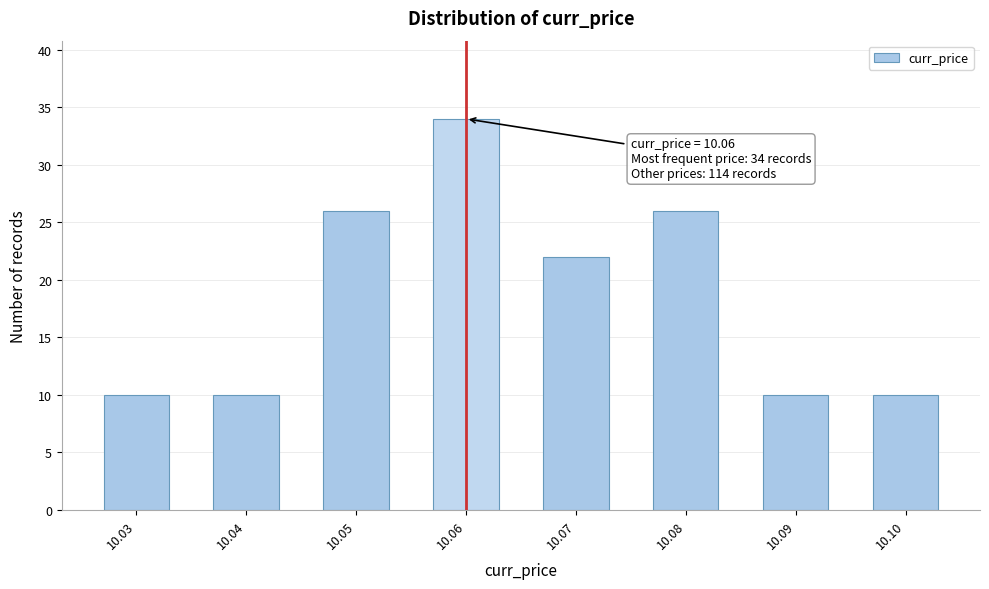

Reading left to right, extract all data points from this chart.

10	10	26	34	22	26	10	10